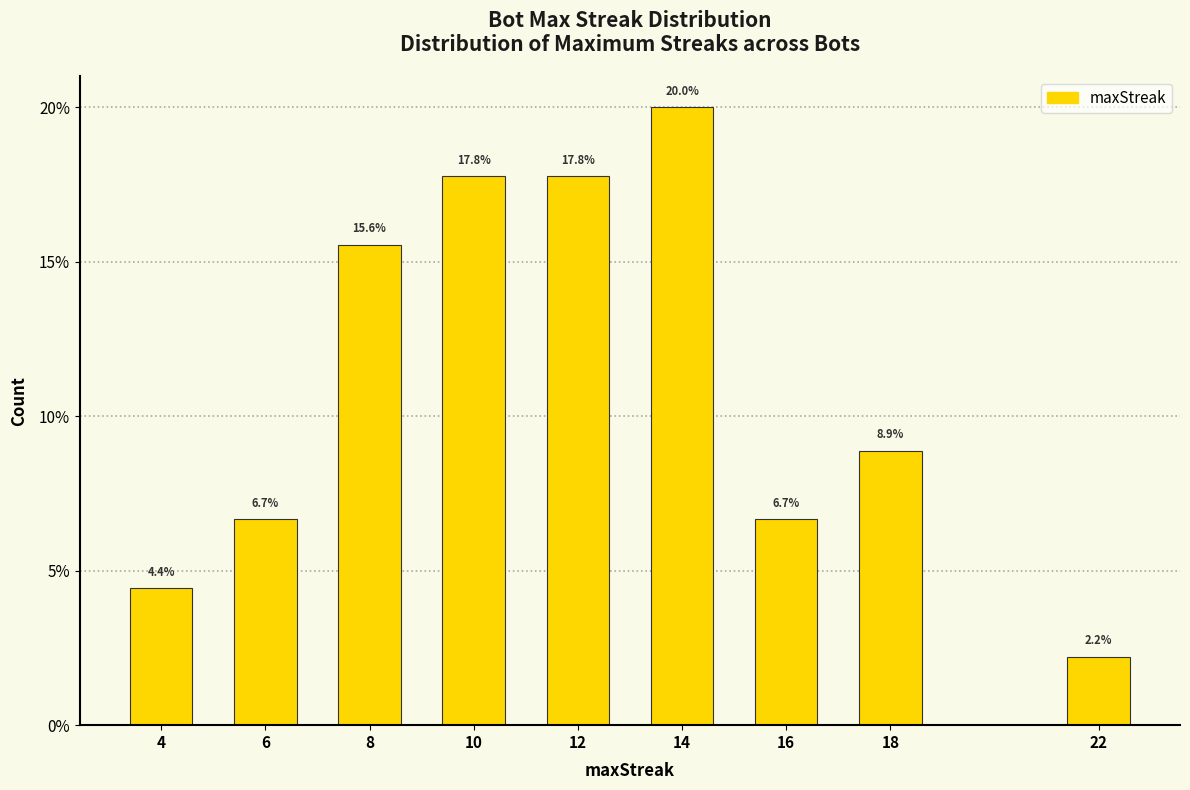

Reading right to left, list all the values displayed in this chart.

22=2.2	18=8.9	16=6.7	14=20.0	12=17.8	10=17.8	8=15.6	6=6.7	4=4.4